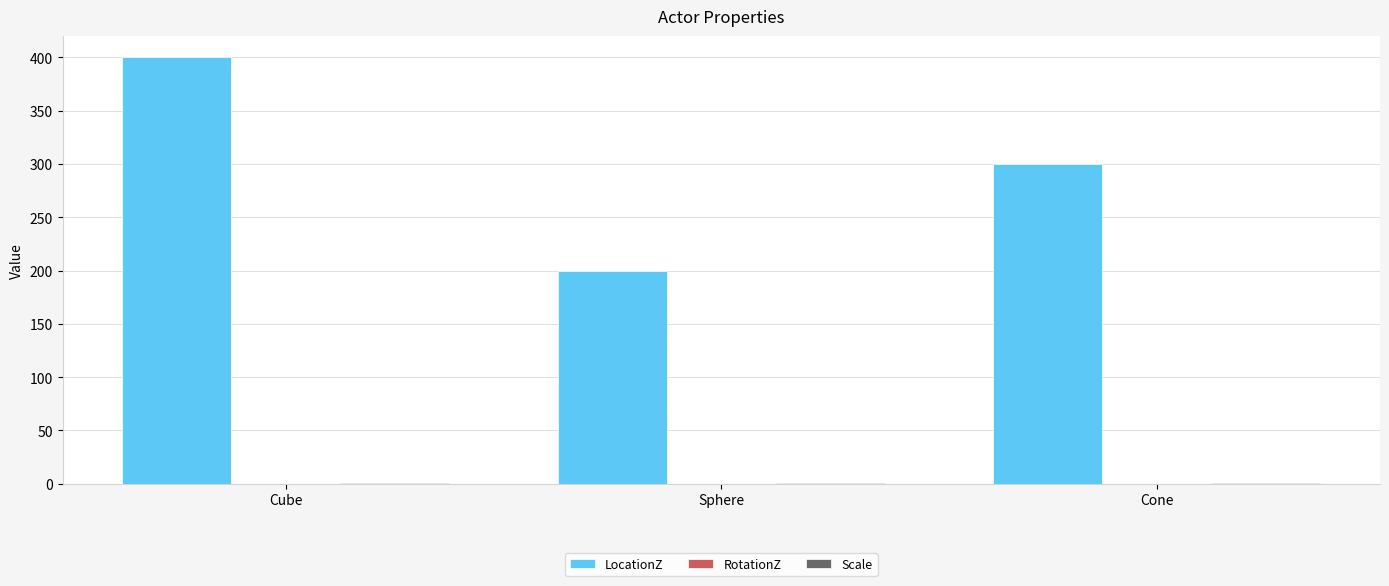

What is the greatest value displayed?

400